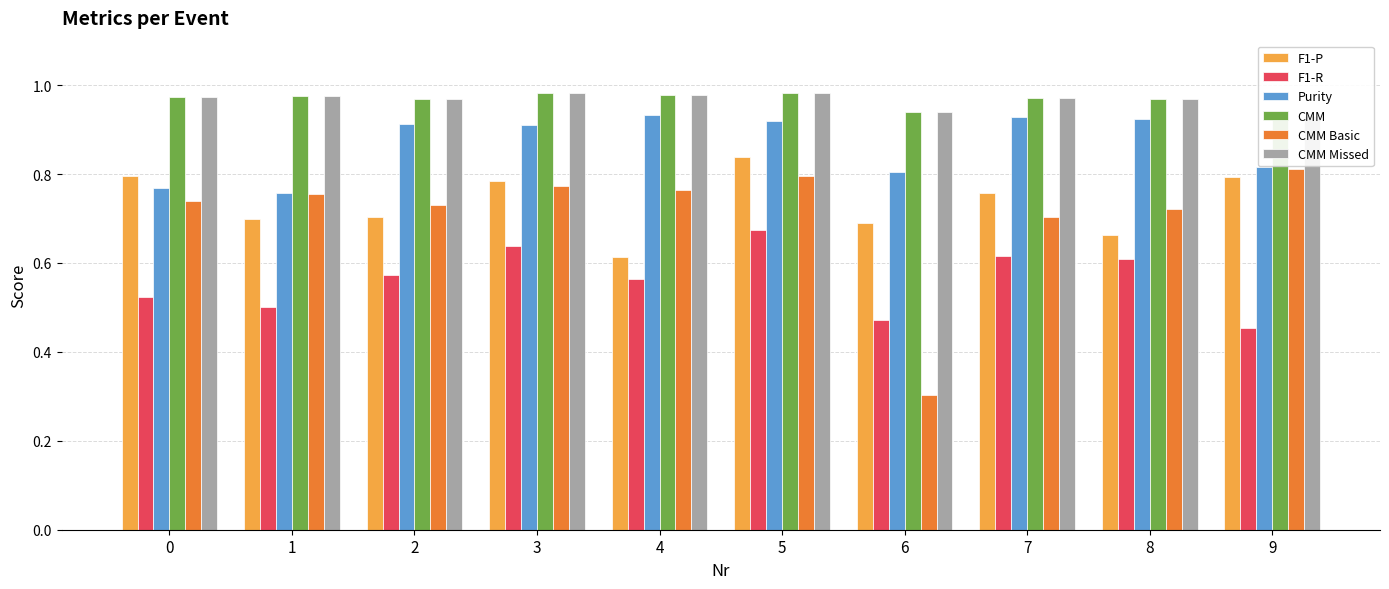

Reading left to right, what are all the values shown in this chart?

F1-P: 0=0.8	1=0.7	2=0.7	3=0.8	4=0.6	5=0.8	6=0.7	7=0.8	8=0.7	9=0.8
F1-R: 0=0.5	1=0.5	2=0.6	3=0.6	4=0.6	5=0.7	6=0.5	7=0.6	8=0.6	9=0.5
Purity: 0=0.8	1=0.8	2=0.9	3=0.9	4=0.9	5=0.9	6=0.8	7=0.9	8=0.9	9=0.8
CMM: 0=1.0	1=1.0	2=1.0	3=1.0	4=1.0	5=1.0	6=0.9	7=1.0	8=1.0	9=0.9
CMM Basic: 0=0.7	1=0.8	2=0.7	3=0.8	4=0.8	5=0.8	6=0.3	7=0.7	8=0.7	9=0.8
CMM Missed: 0=1.0	1=1.0	2=1.0	3=1.0	4=1.0	5=1.0	6=0.9	7=1.0	8=1.0	9=0.9